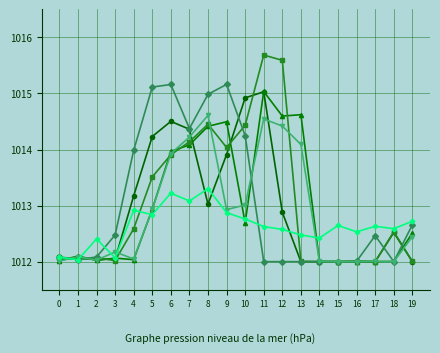

What is the smallest value displayed?

1012.0